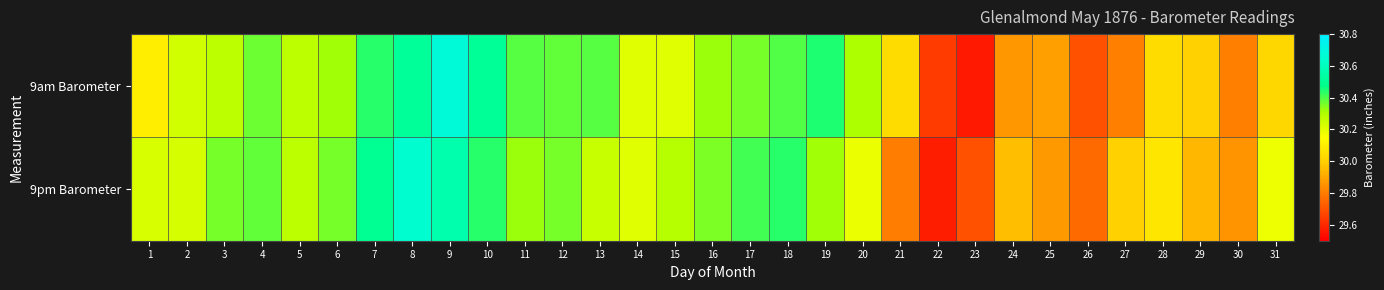

Reading right to left, extract all data points from this chart.

9am Barometer: 31=30.0	30=29.8	29=30.0	28=30.0	27=29.8	26=29.7	25=29.9	24=29.9	23=29.6	22=29.6	21=30.0	20=30.3	19=30.4	18=30.4	17=30.4	16=30.3	15=30.2	14=30.2	13=30.4	12=30.4	11=30.4	10=30.5	9=30.7	8=30.5	7=30.4	6=30.3	5=30.3	4=30.4	3=30.3	2=30.2	1=30.1
9pm Barometer: 31=30.2	30=29.9	29=29.9	28=30.1	27=30.0	26=29.8	25=29.9	24=30.0	23=29.7	22=29.6	21=29.8	20=30.2	19=30.3	18=30.4	17=30.4	16=30.4	15=30.3	14=30.2	13=30.3	12=30.4	11=30.3	10=30.4	9=30.6	8=30.7	7=30.5	6=30.4	5=30.3	4=30.4	3=30.4	2=30.2	1=30.2